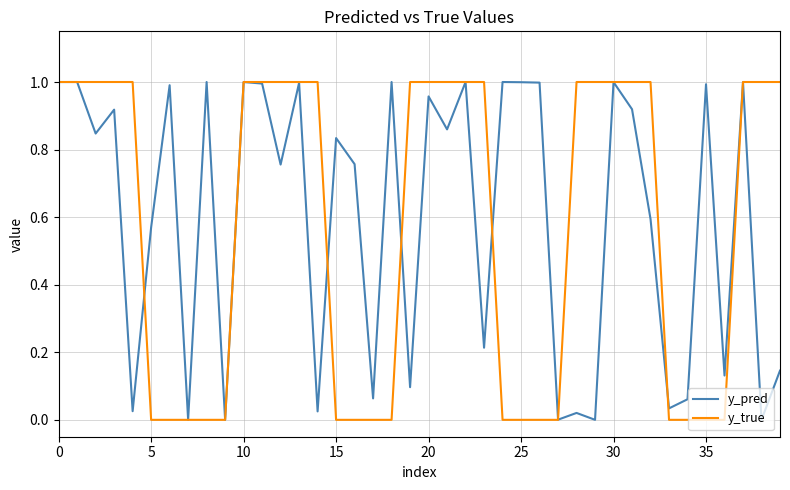

Which series has the largest range (max minus min)?

y_true